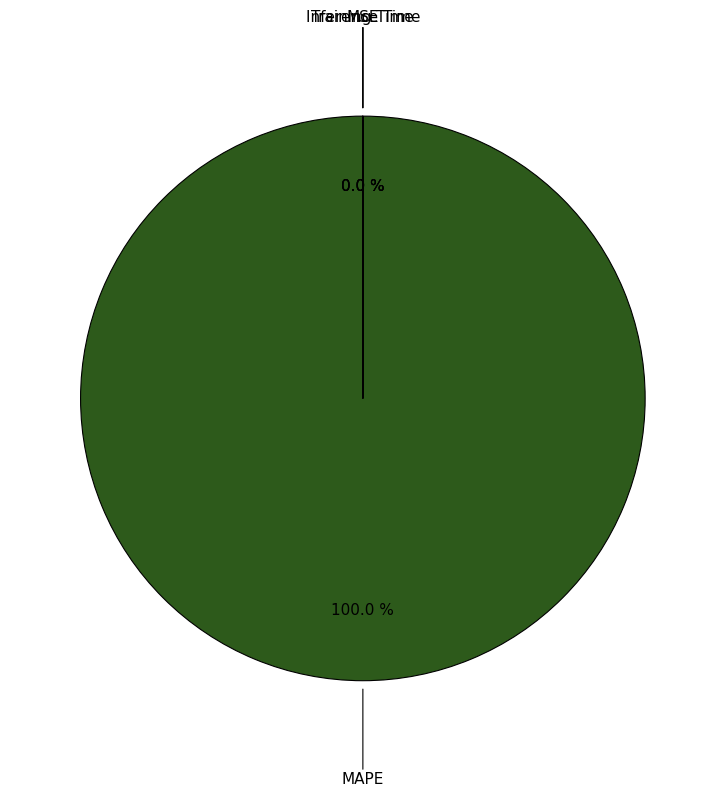

Which category has the biggest portion of the pie?

MAPE